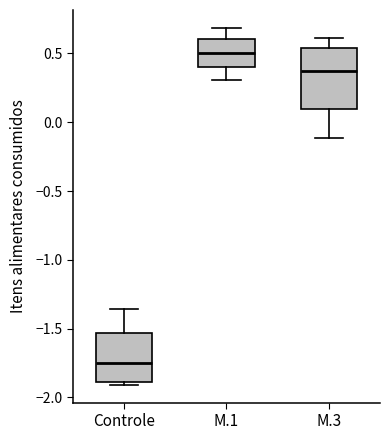

Comparing the boxes themselves (not the whiskers), which one is the tallest?

M.3